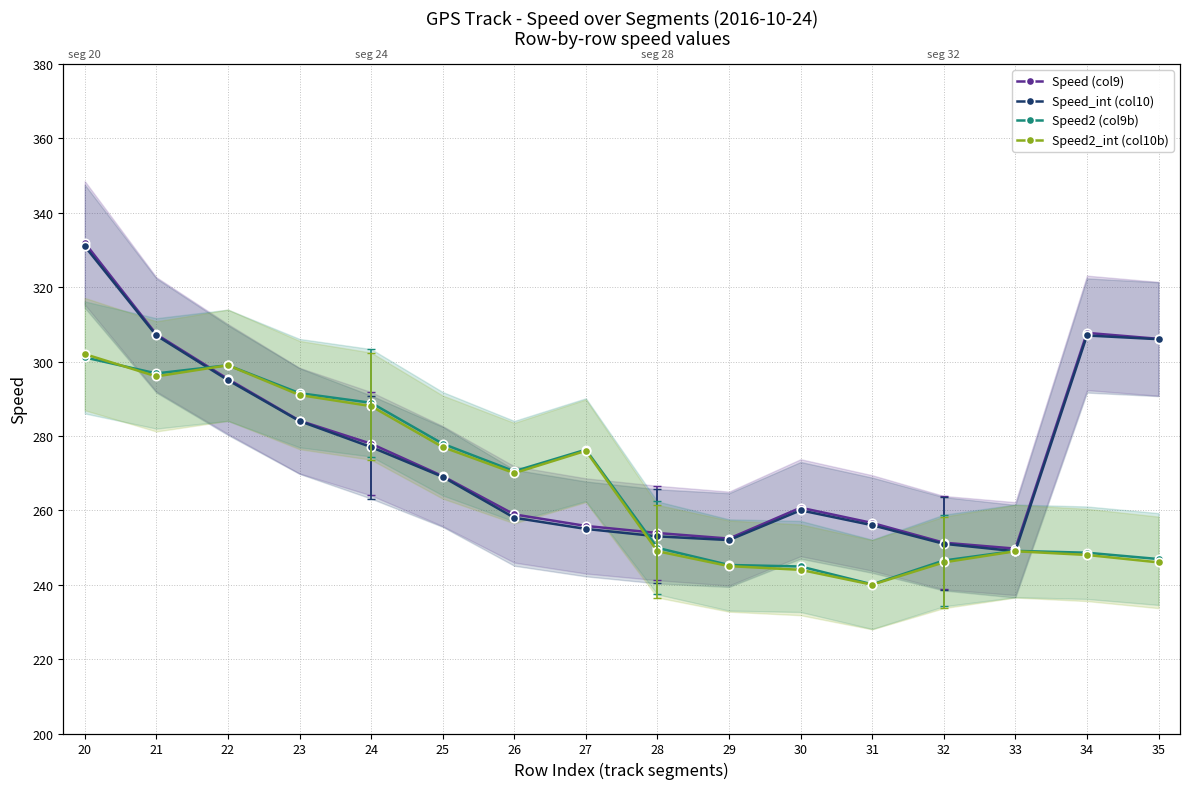

What is the maximum value for Speed_int (col10)?

331.0